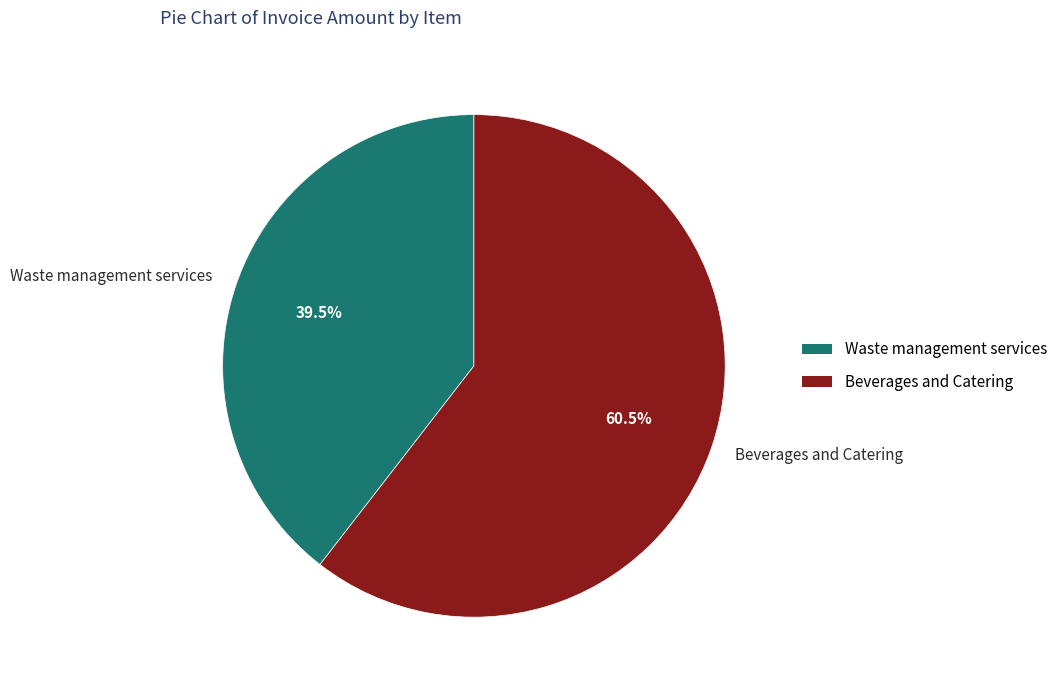

Does any single category account for the majority?

Yes